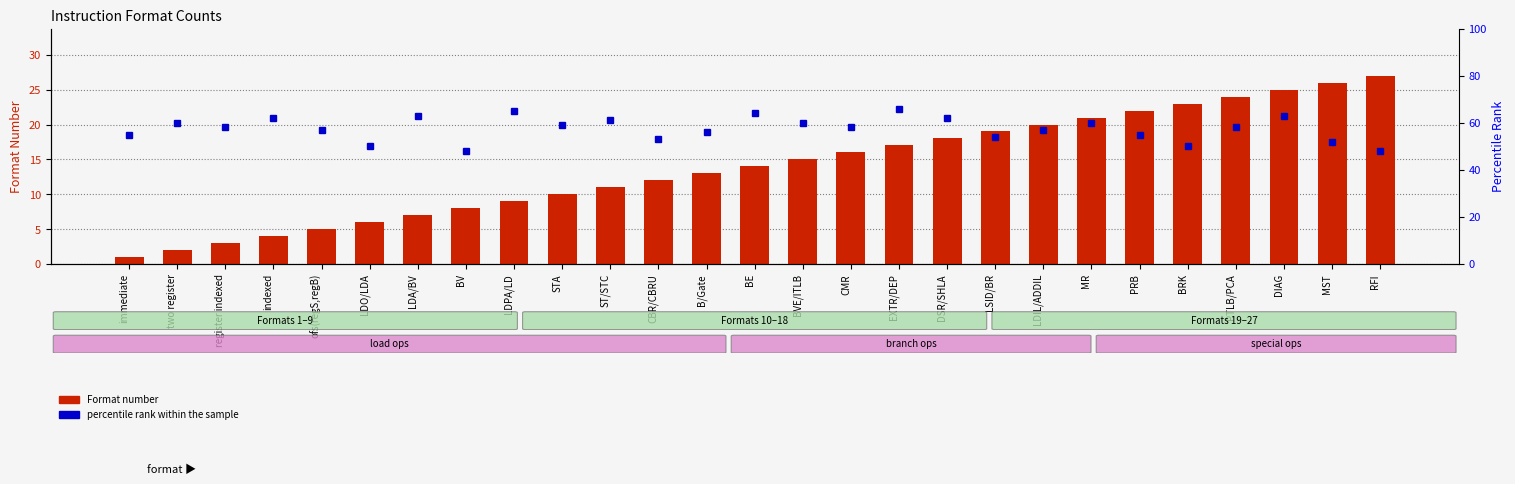

Rank the series at BV from highest to lowest value.

percentile rank within the sample, Format number